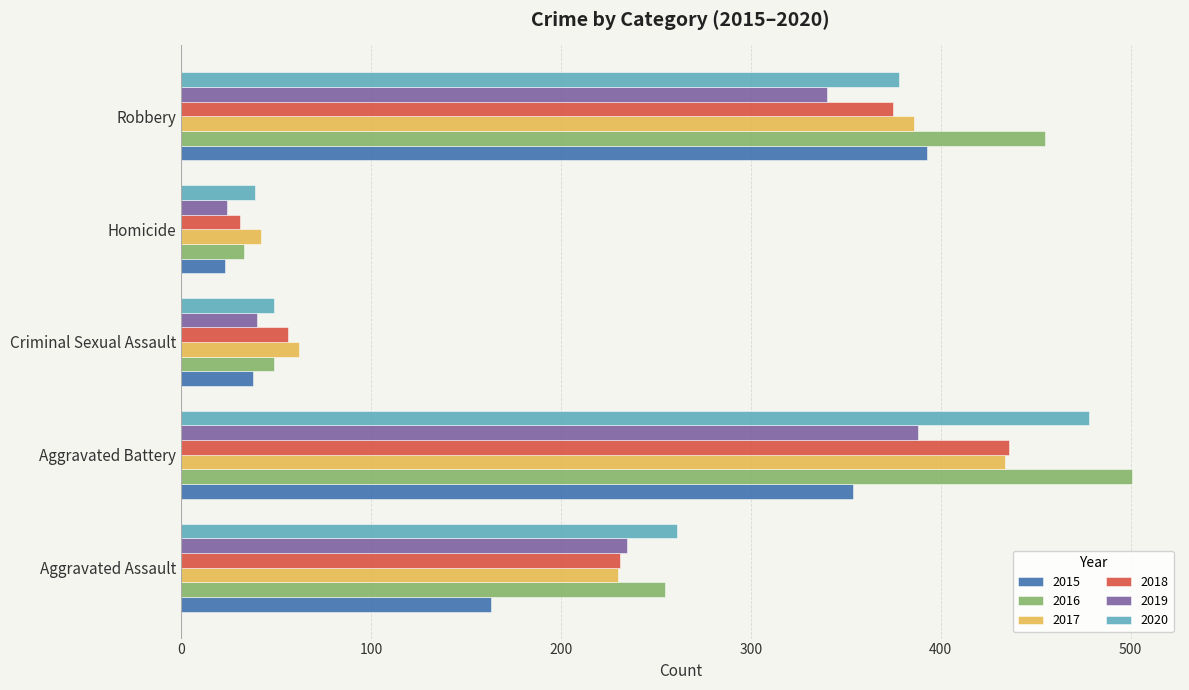

List the labels in order of 2015 value, smallest first.

Homicide, Criminal Sexual Assault, Aggravated Assault, Aggravated Battery, Robbery